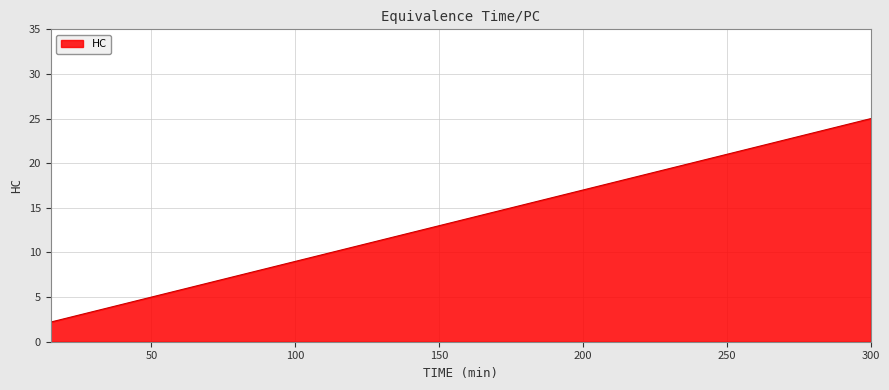

What is the smallest value displayed?

2.2